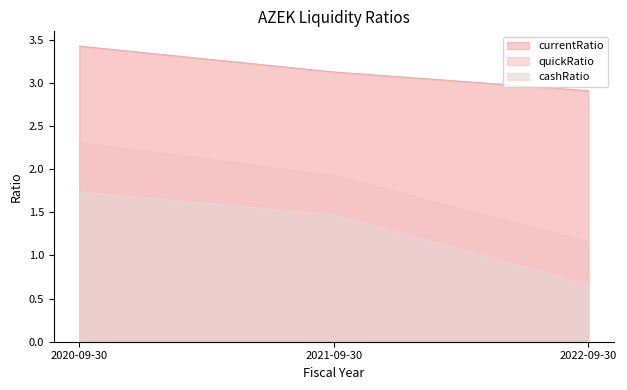

What is the maximum value shown in the chart?

3.4